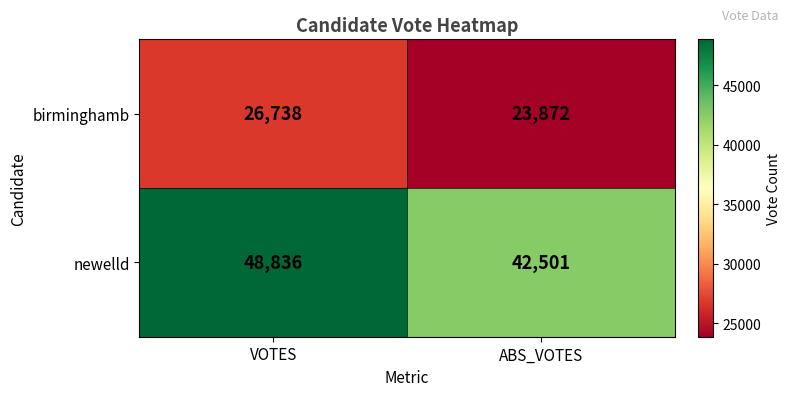

The newelld series shows 87555 at VOTES. True or false?

False